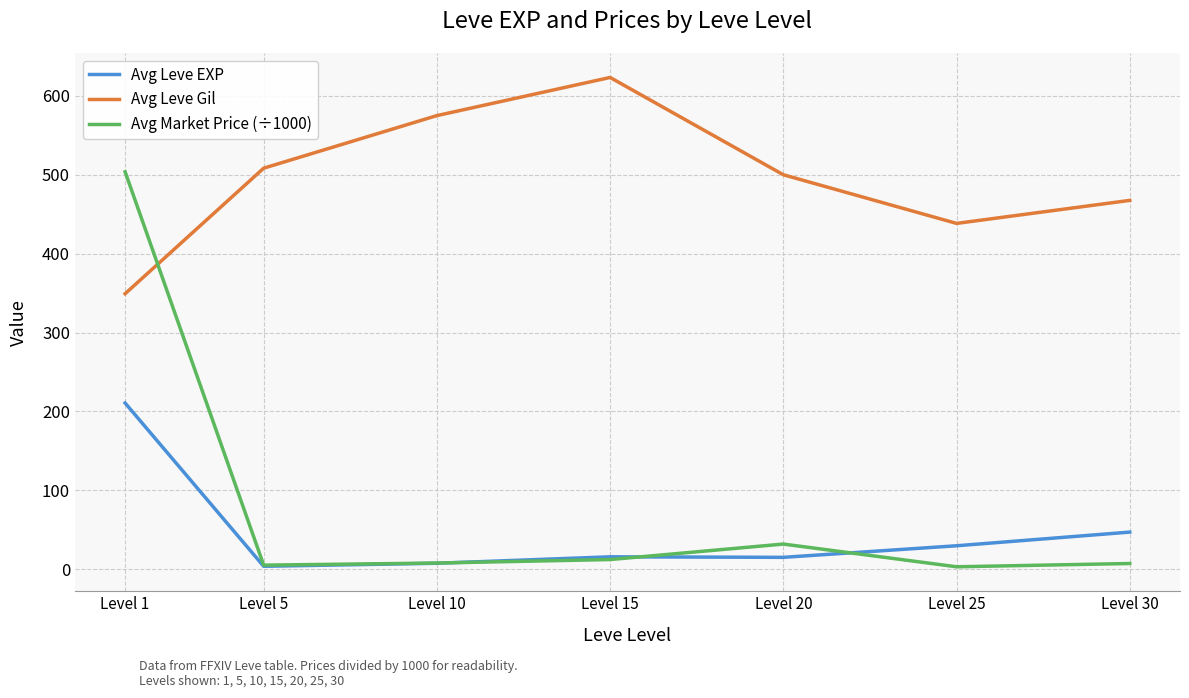

How many interior local peaks does the Avg Leve Gil series have?

1